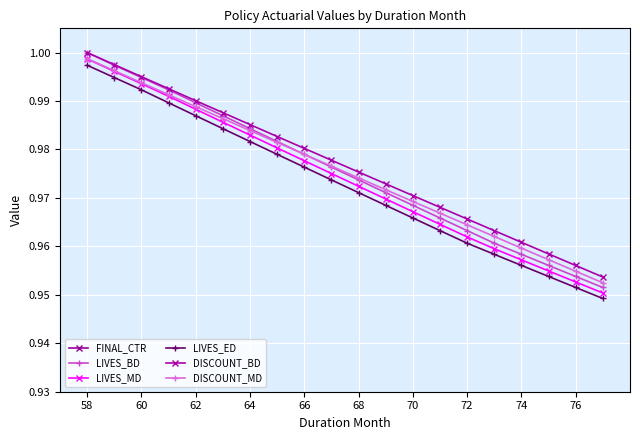

True or false: DISCOUNT_MD has a value of 0.7 at 62.

False